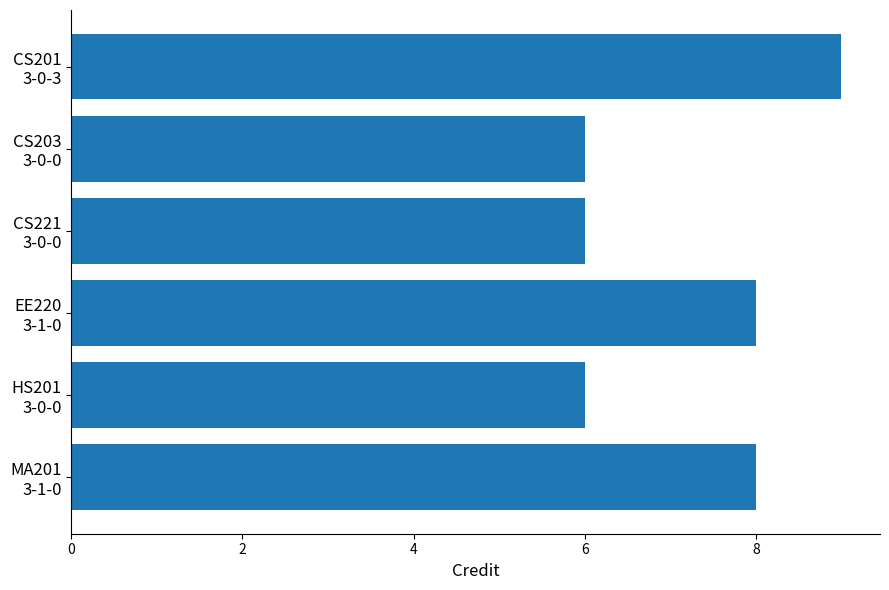

What is the average value?

7